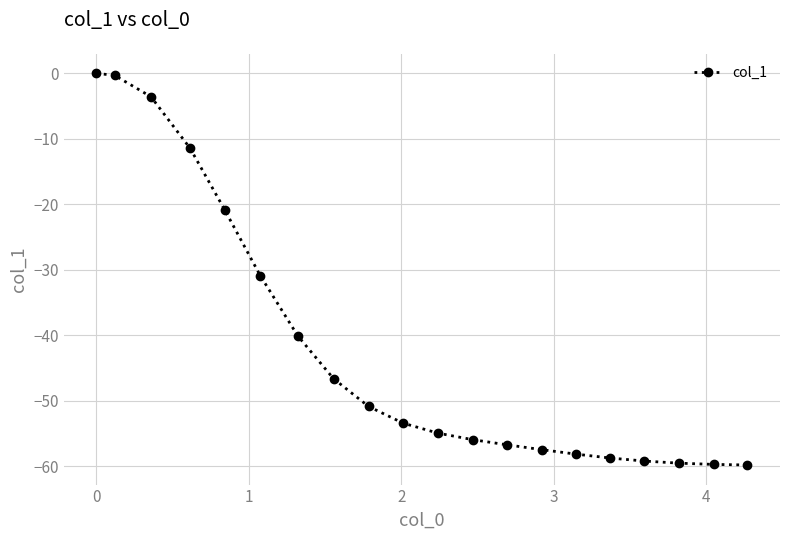

What is the average value?

-41.9